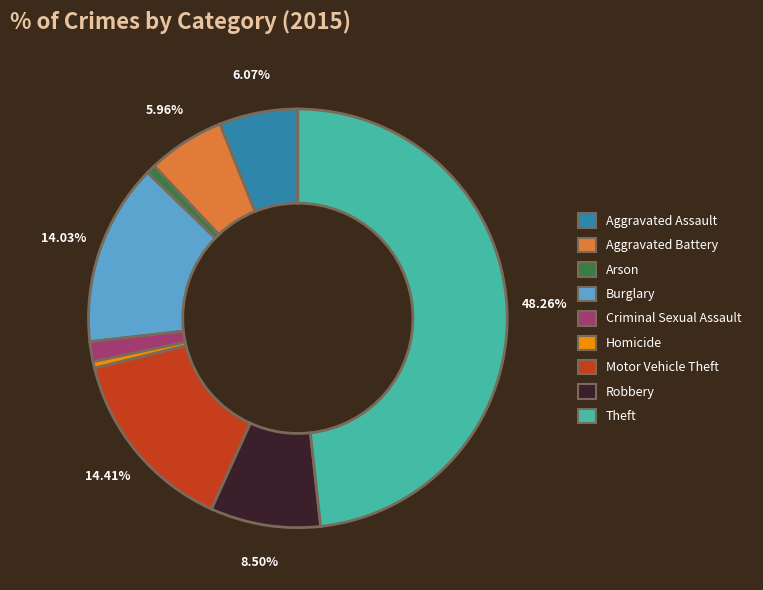

Between Theft and Aggravated Assault, which is larger?

Theft